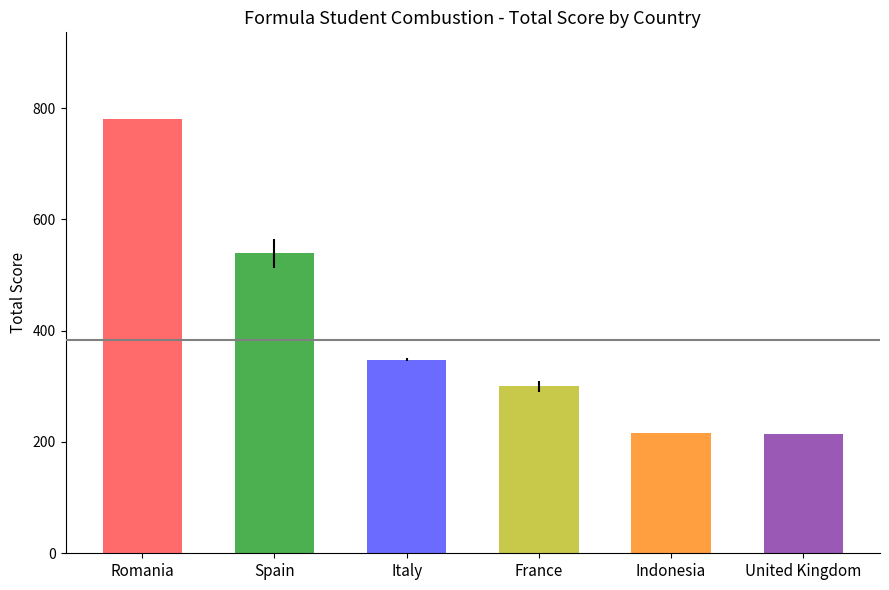

What is the difference between the maximum and minimum values?

566